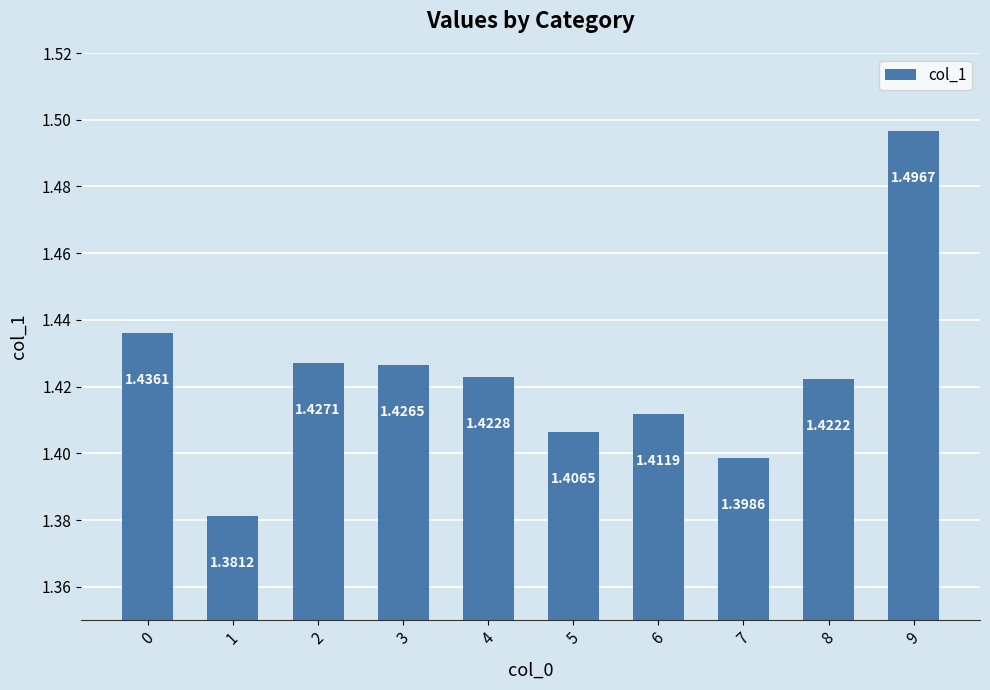

Approximately how many times larger is the value at 5 compared to 2?

1.0